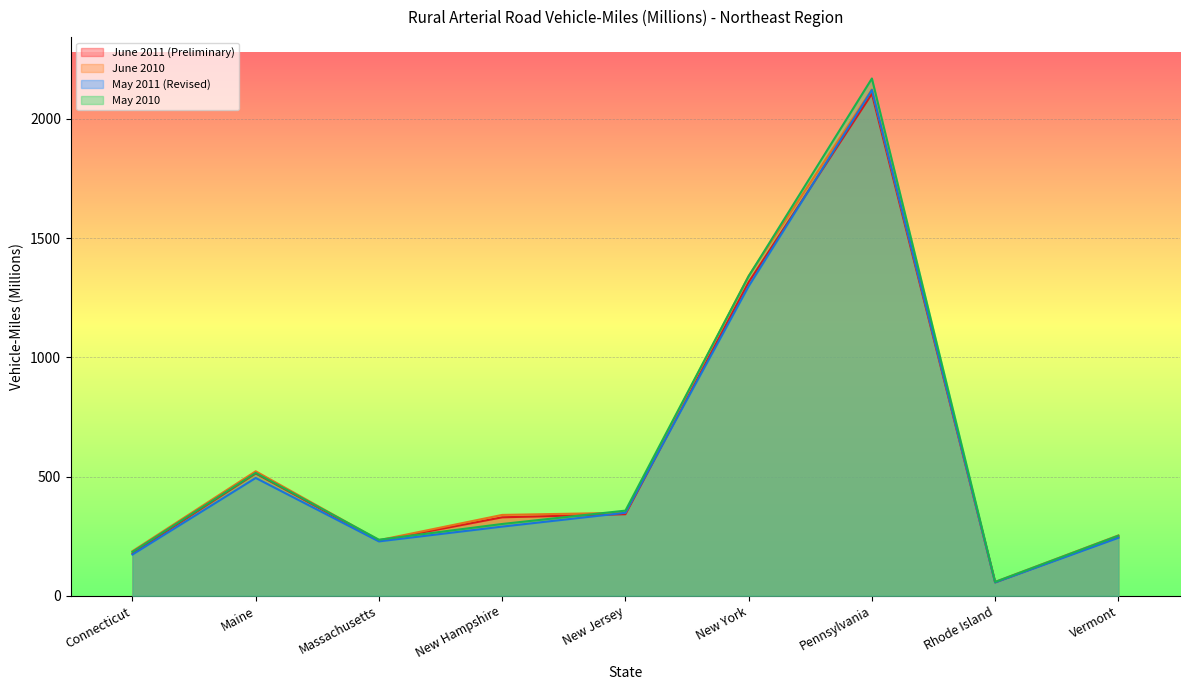

At which label is May 2011 (Revised) closest to 1088?

New York